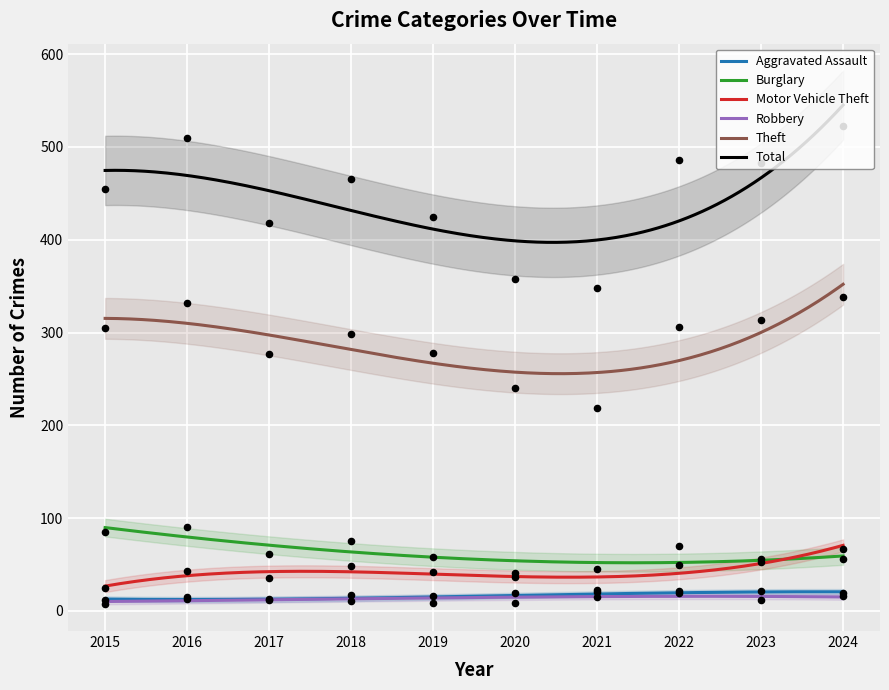

Which series reaches the minimum Y coordinate?

Robbery